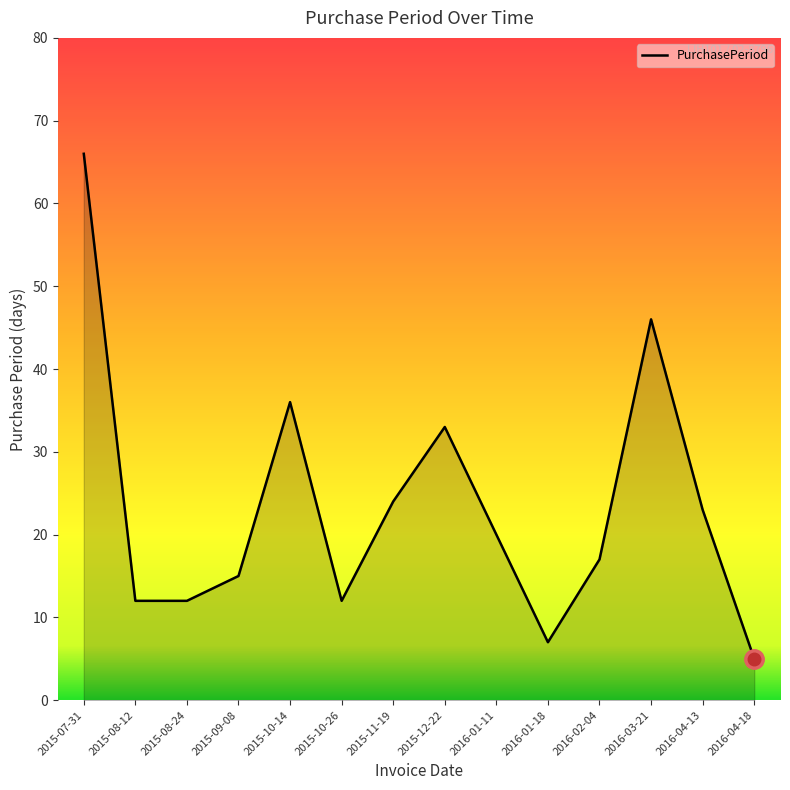

How many lines are shown in the chart?

1